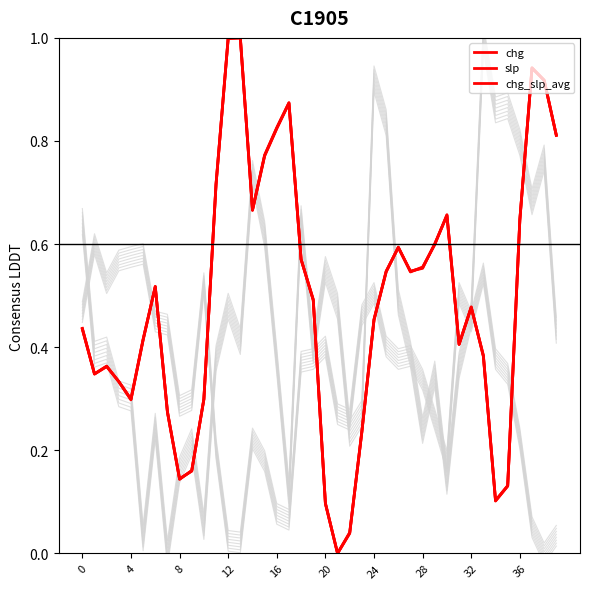

Rank the series by their average value, from lowest to highest.

chg, chg_slp_avg, slp